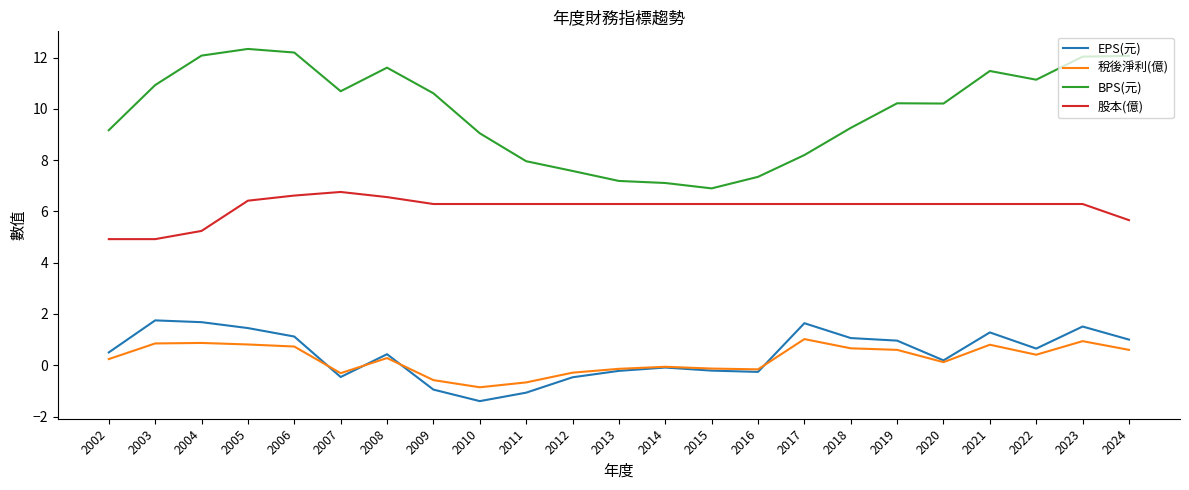

The 股本(億) series shows 6.8 at 2007. True or false?

True